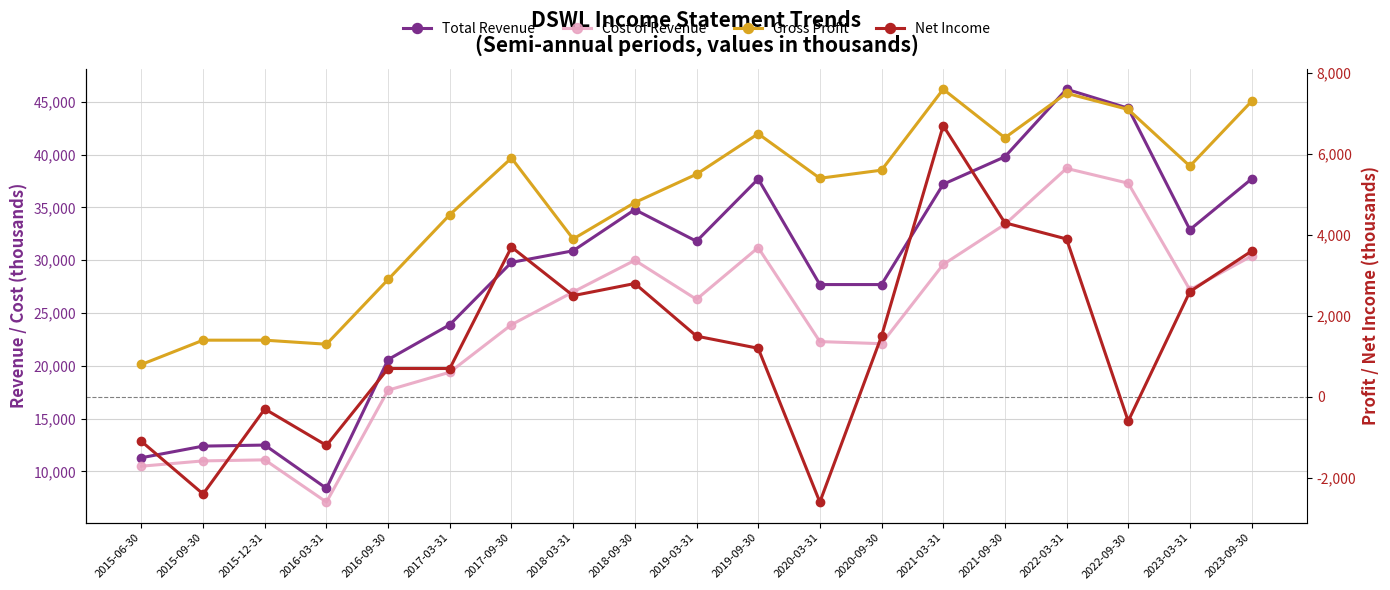

Reading left to right, what are all the values shown in this chart?

Total Revenue: 11300	12400	12500	8400	20600	23900	29800	30900	34800	31800	37700	27700	27700	37200	39800	46200	44400	32900	37700
Cost of Revenue: 10500	11000	11100	7100	17700	19400	23900	27000	30000	26300	31200	22300	22100	29600	33400	38700	37300	27200	30400
Gross Profit: 800	1400	1400	1300	2900	4500	5900	3900	4800	5500	6500	5400	5600	7600	6400	7500	7100	5700	7300
Net Income: -1100	-2400	-300	-1200	700	700	3700	2500	2800	1500	1200	-2600	1500	6700	4300	3900	-600	2600	3600